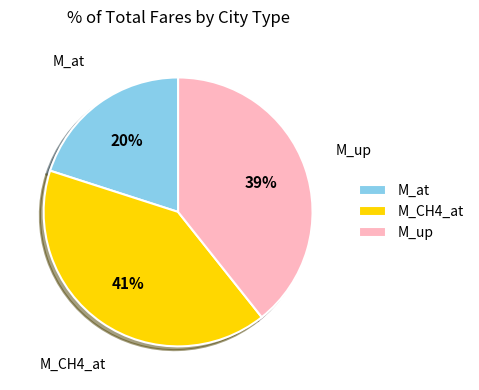

Count the number of slices in the pie.

3